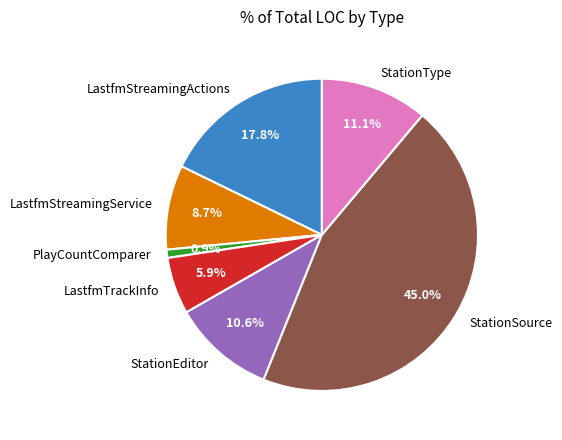

Which has a higher value, StationEditor or StationSource?

StationSource